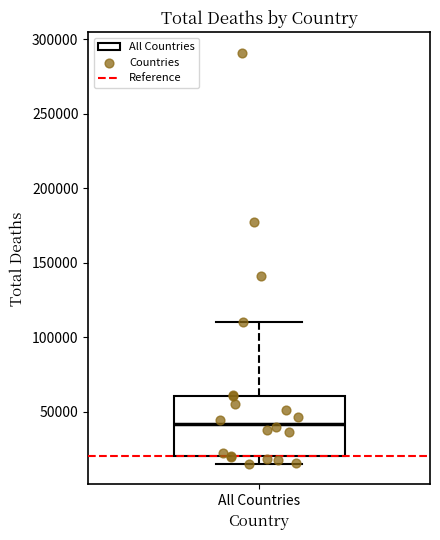

Transcribe this box plot: give where the median line is, the range the box spans, and where the two whiskers end, as read against the y-axis. The values are not printed on the chart, so give them approximately, as read against the axis.

median 40000, box 20000 to 60000, whiskers 15000 to 110000